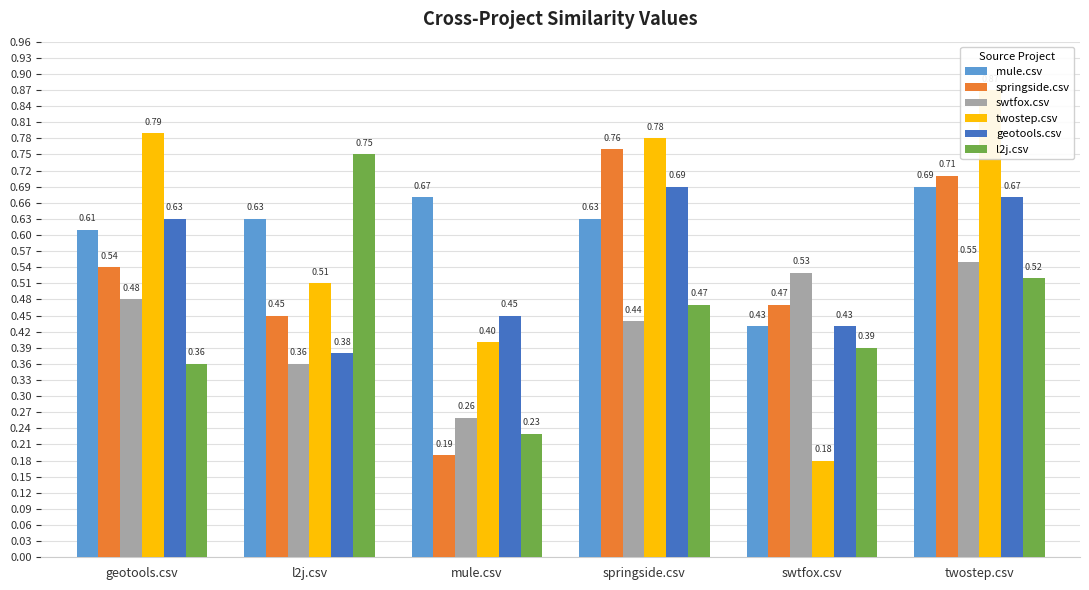

What is the difference between the maximum and second lowest values in the swtfox.csv series?

0.2